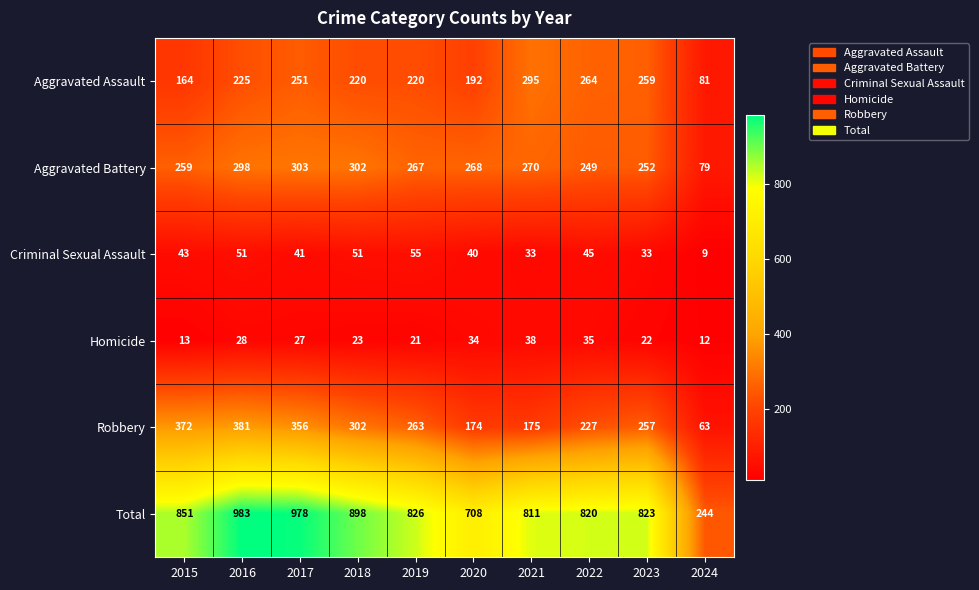

Is it true that Criminal Sexual Assault equals 26 at 2019?

False